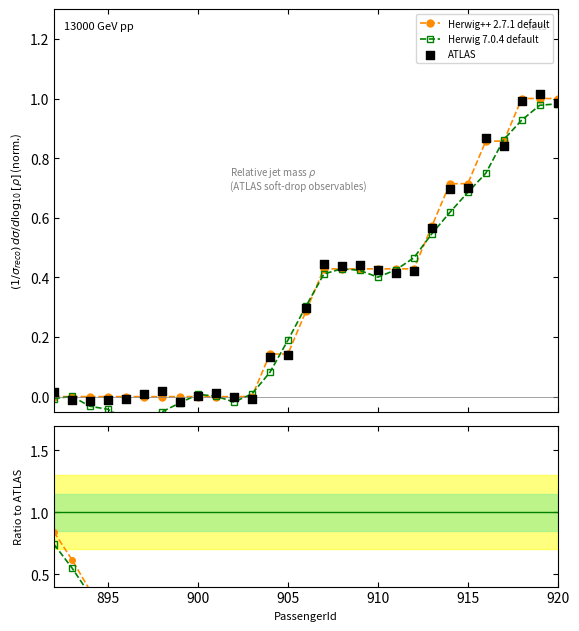

Which series reaches the maximum Y coordinate?

ATLAS